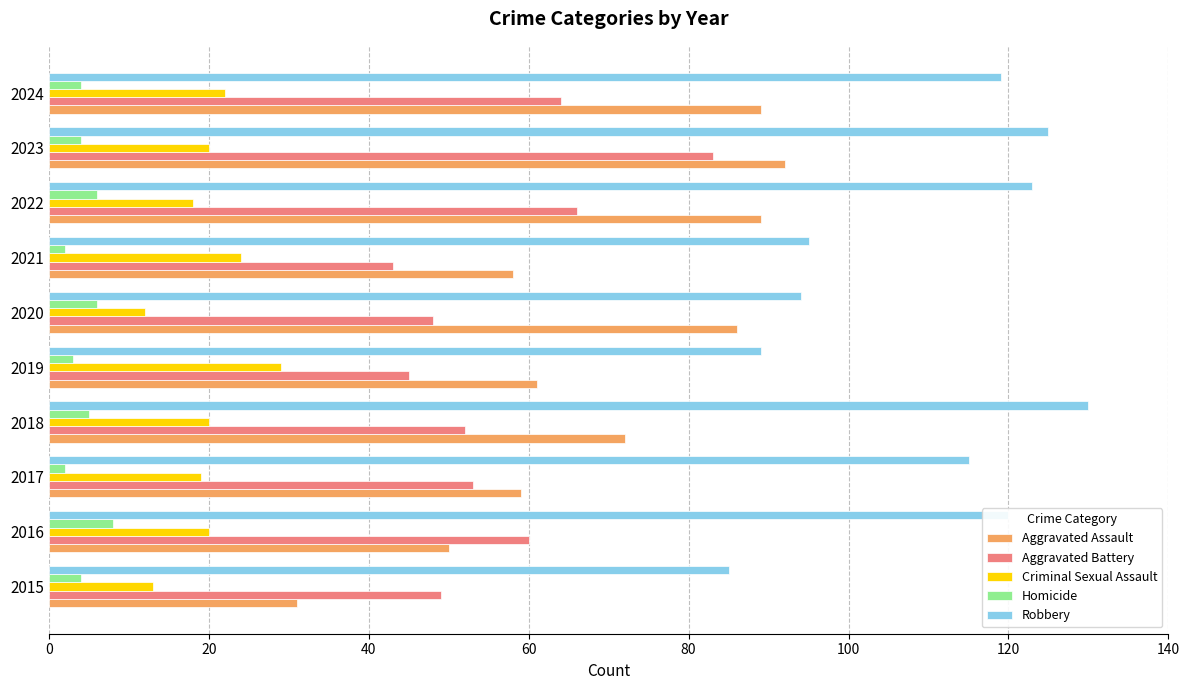

Rank the series by their maximum value, from highest to lowest.

Robbery, Aggravated Assault, Aggravated Battery, Criminal Sexual Assault, Homicide